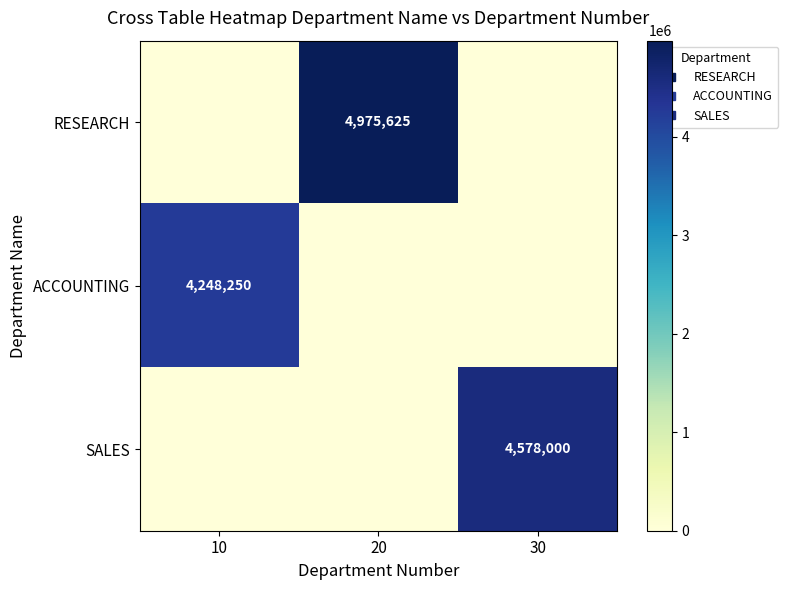

The ACCOUNTING series shows 0 at 20. True or false?

True